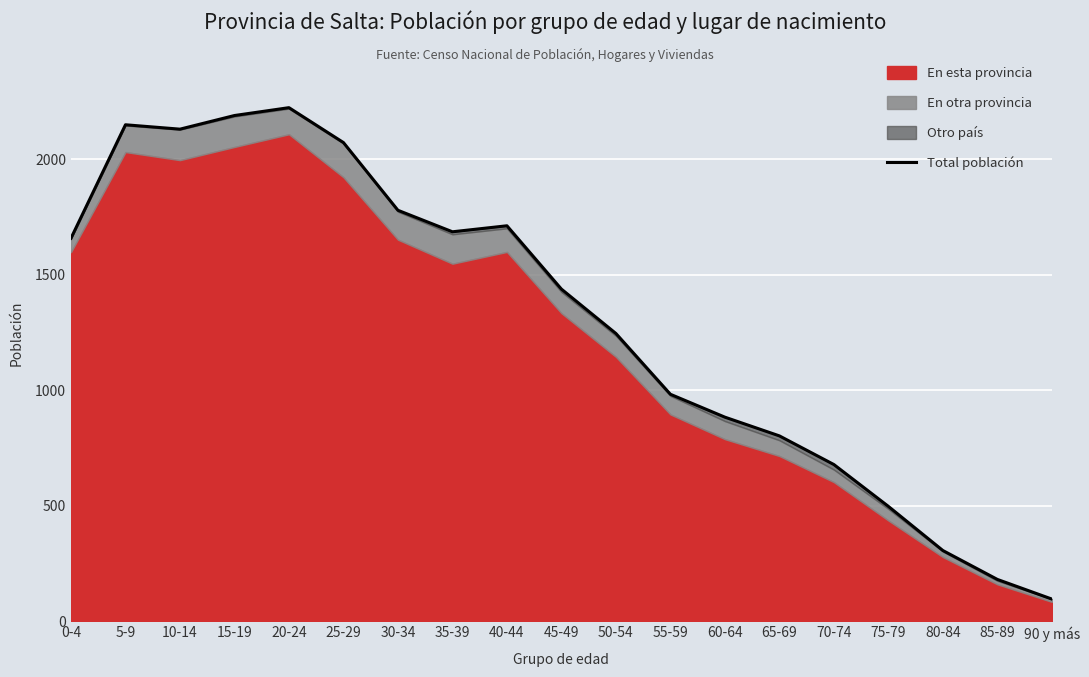

What is the difference between the second highest and second lowest values?

2007